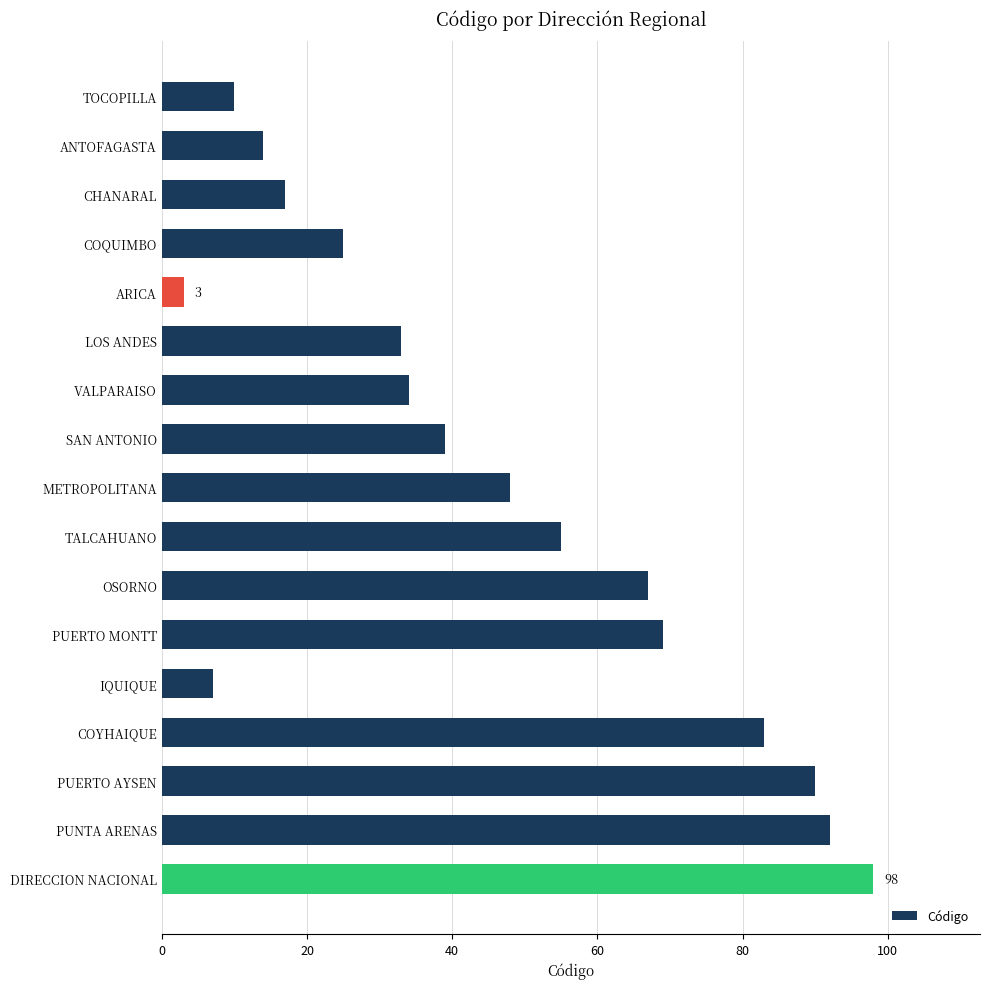

What is the maximum value shown in the chart?

98